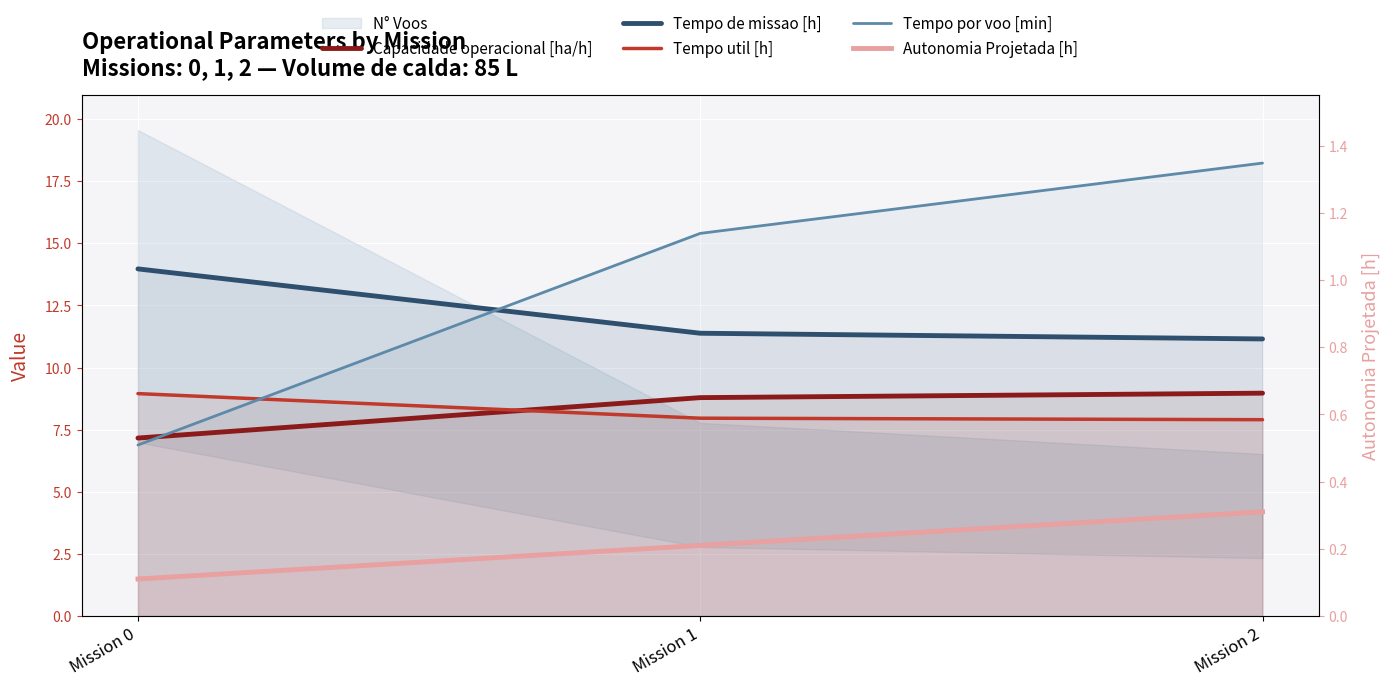

The Tempo de missao [h] series shows 11.4 at Mission 1. True or false?

True